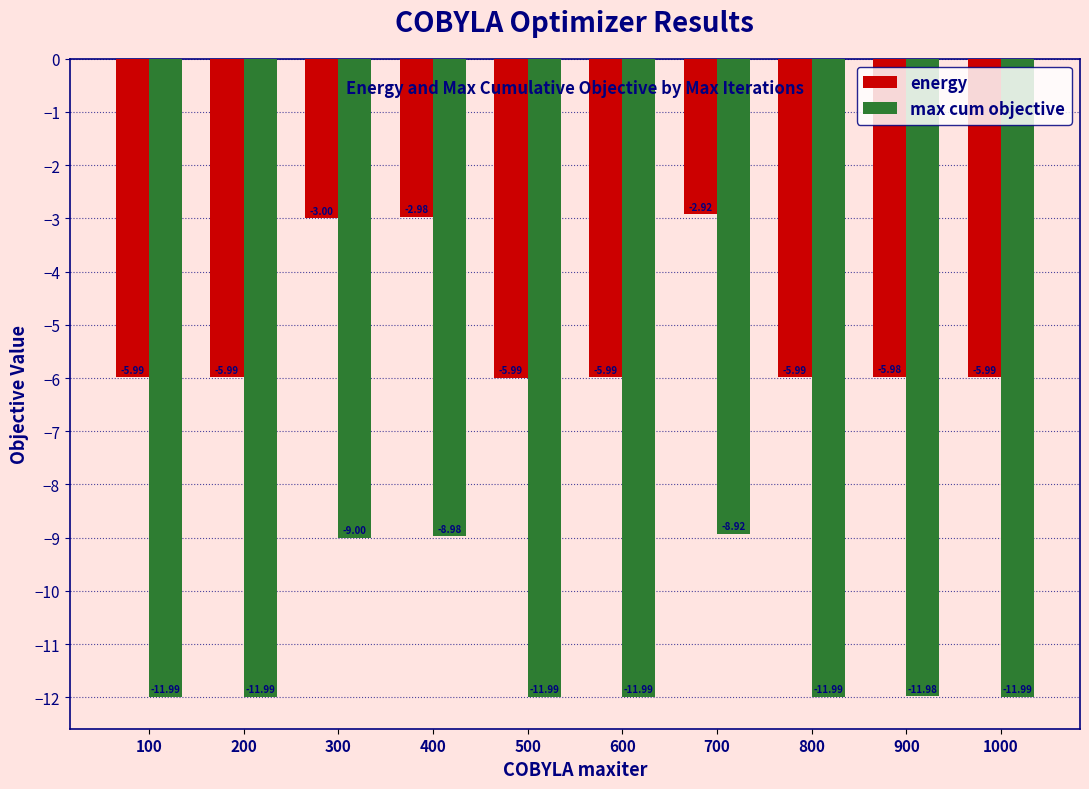

How many values in the energy series exceed -5?

3